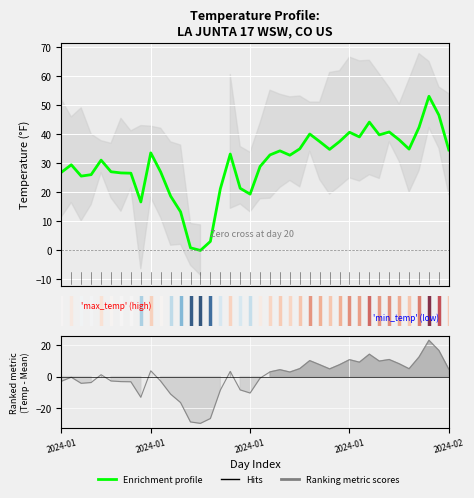

What is the value of the 6th point from the left?

27.1